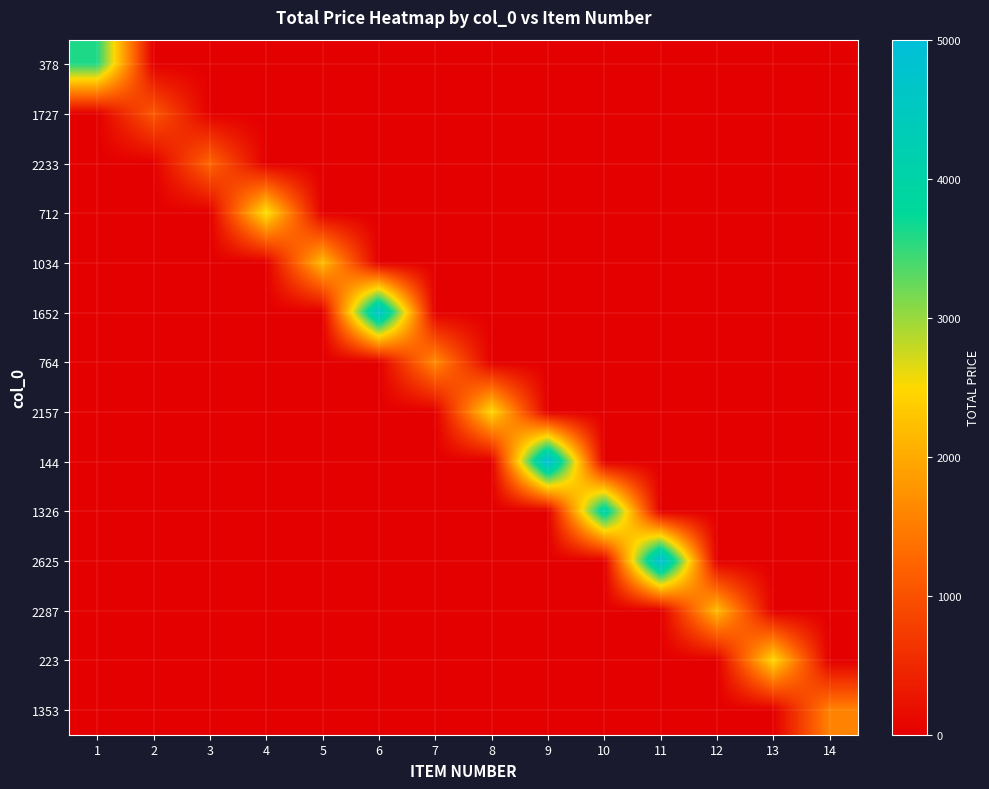

At which category is the sum across all series the highest?

9